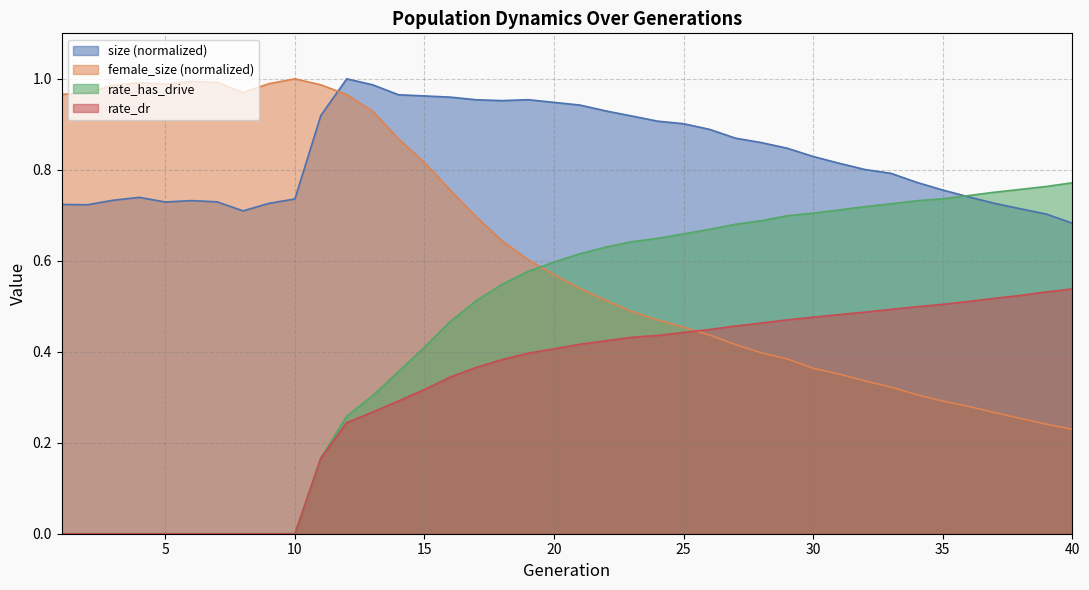

List the series in order of their overall mean, lowest first.

rate_dr, rate_has_drive, female_size (normalized), size (normalized)